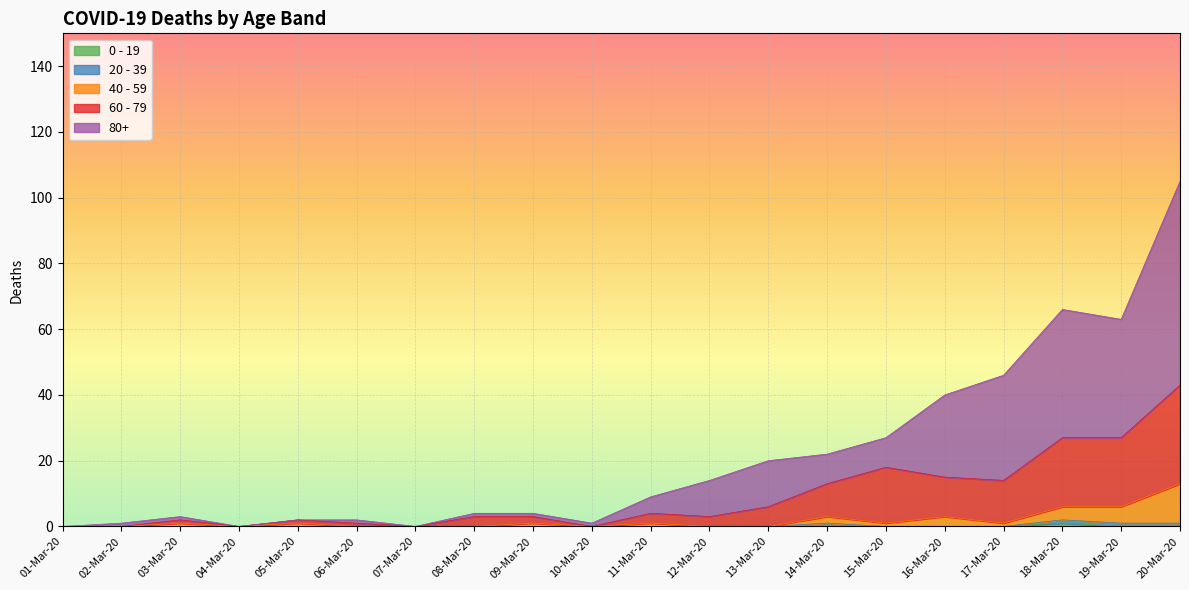

At which category is the sum across all series the highest?

20-Mar-20